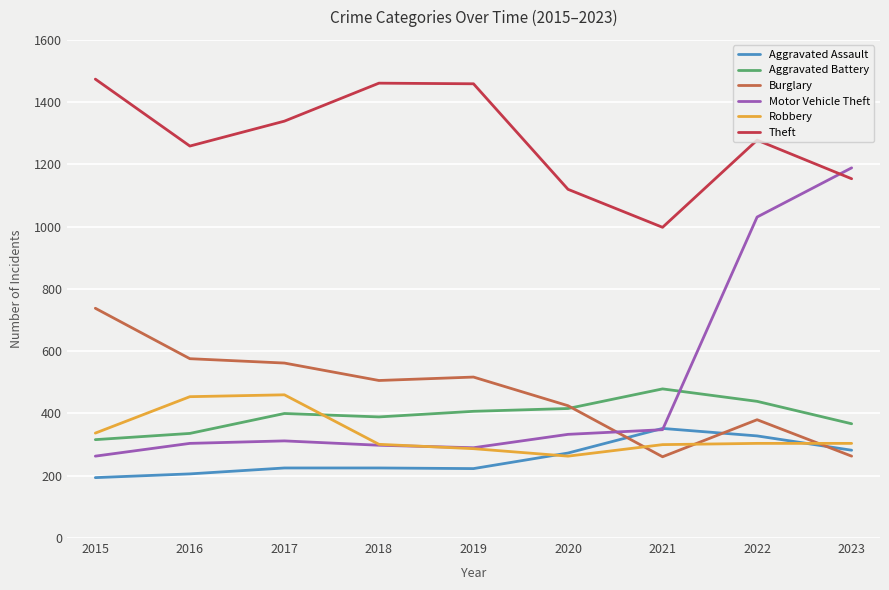

Which series has the largest total across all categories?

Theft